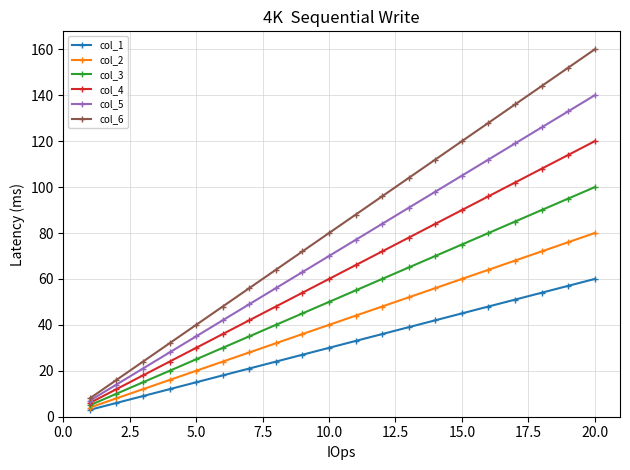

How many distinct data groups are displayed?

6